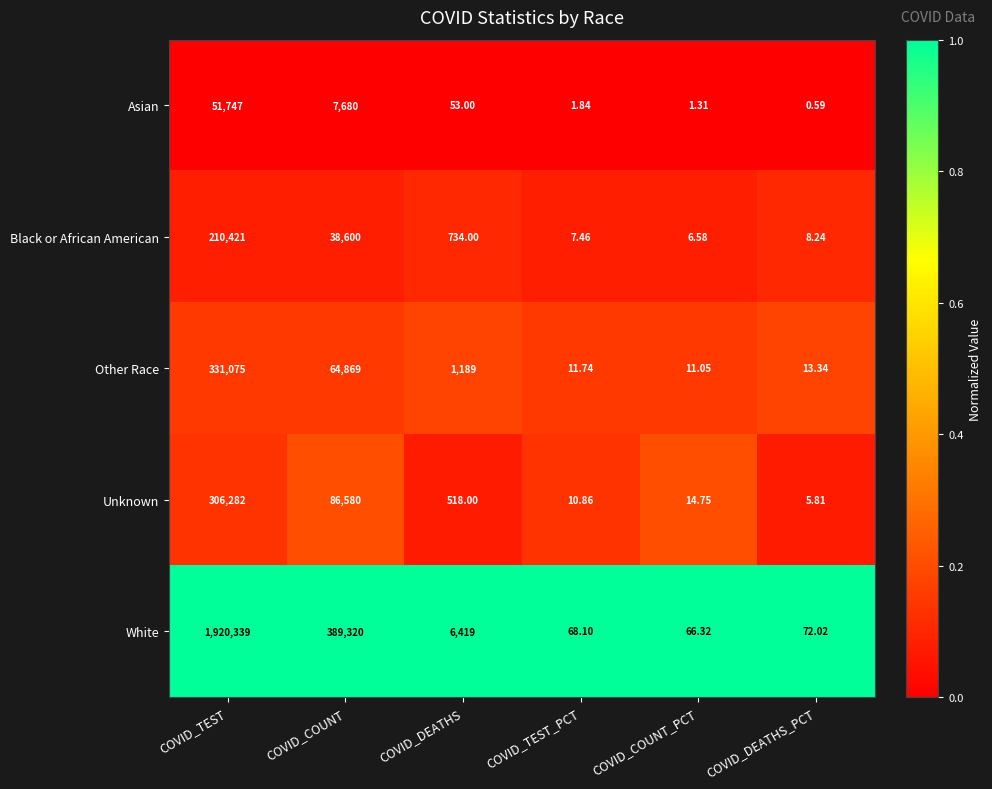

Rank the series by their maximum value, from lowest to highest.

Asian, Black or African American, Unknown, Other Race, White